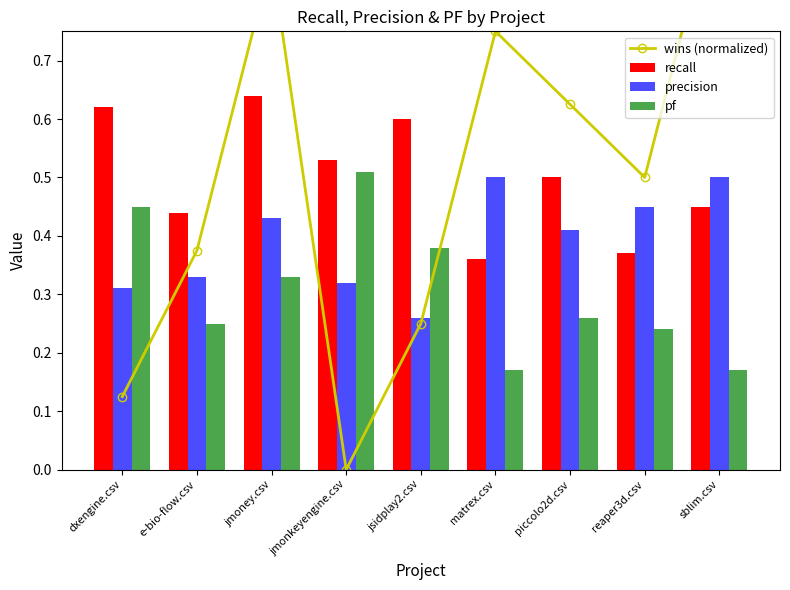

What is the difference between the maximum and minimum values in the recall series?

0.3